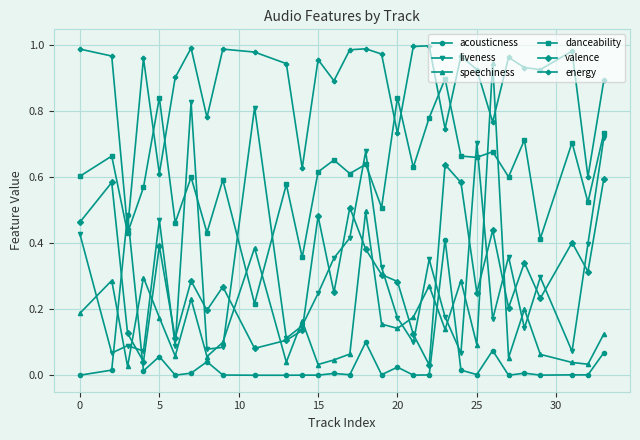

Which series ends up on top after the final intersection of liveness and speechiness?

liveness